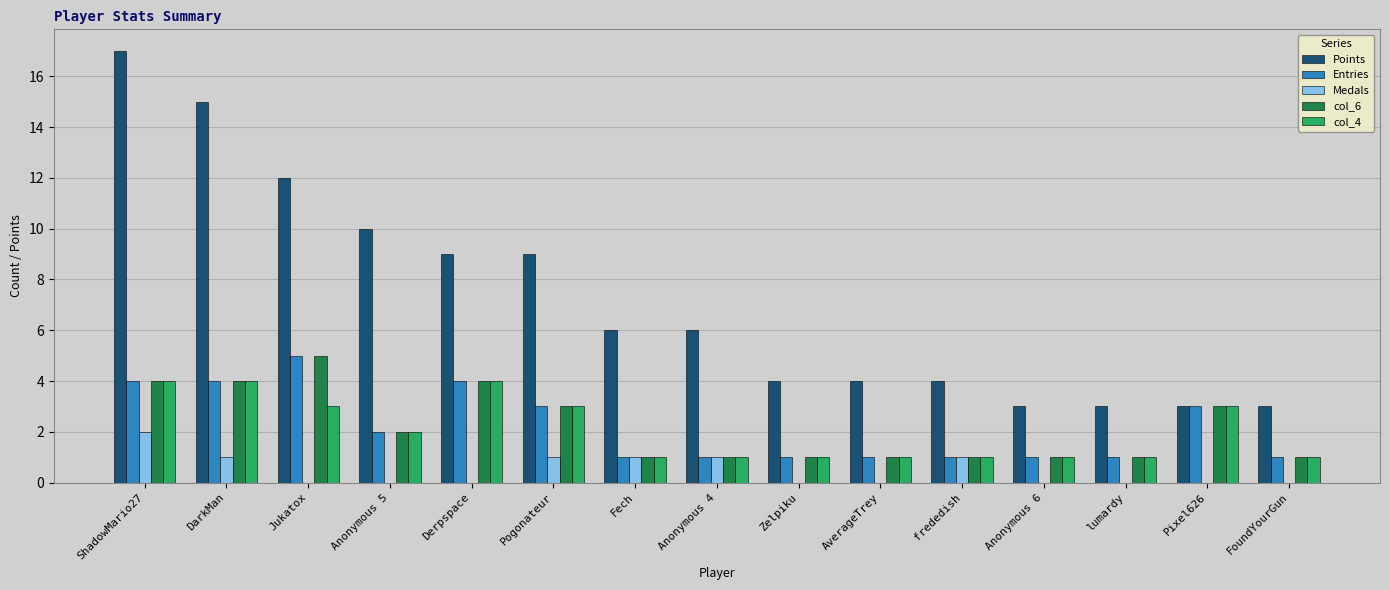

Which series changed the most between Anonymous 5 and Pixel626?

Points